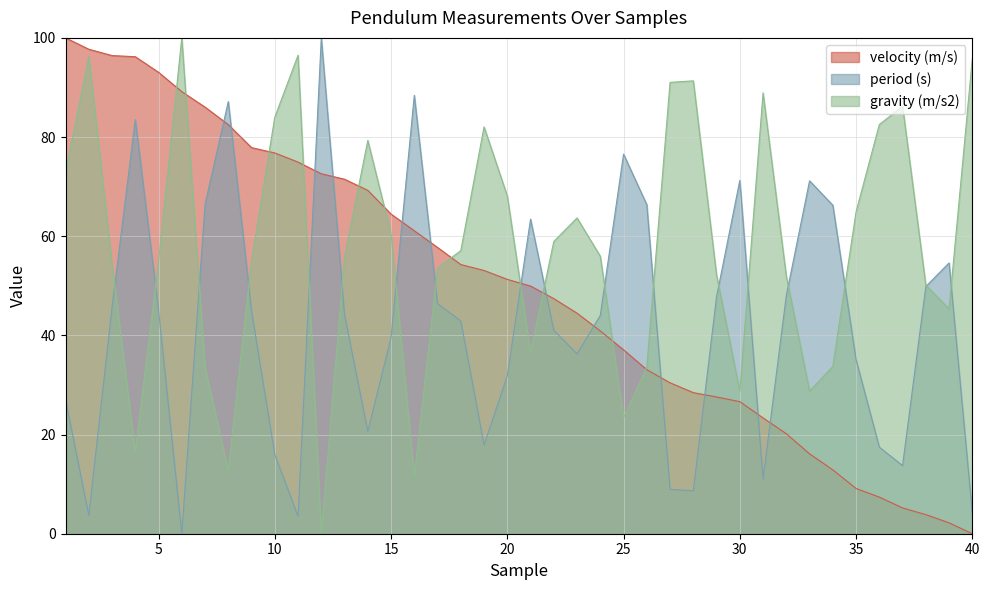

What is the total value across all series at 3?

196.4